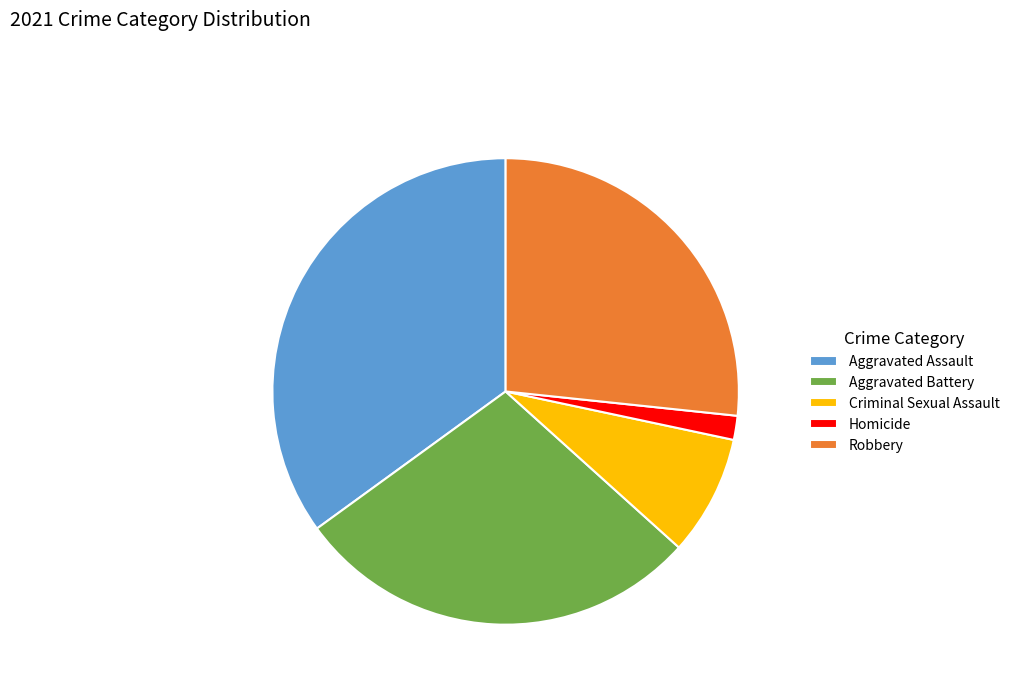

Is it true that Aggravated Battery is 28% of the pie?

True